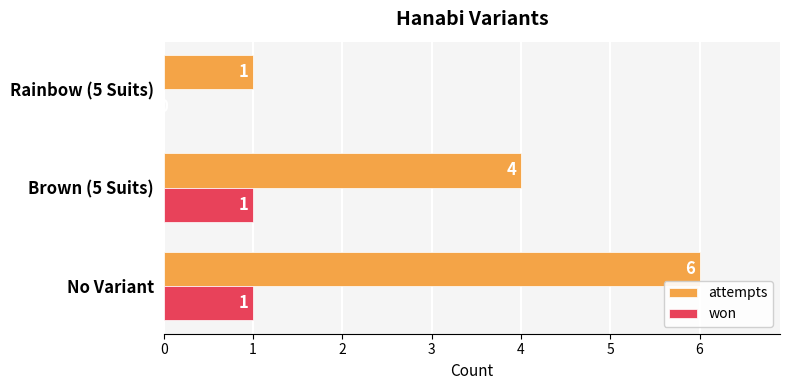

What is the sum of all attempts values?

11